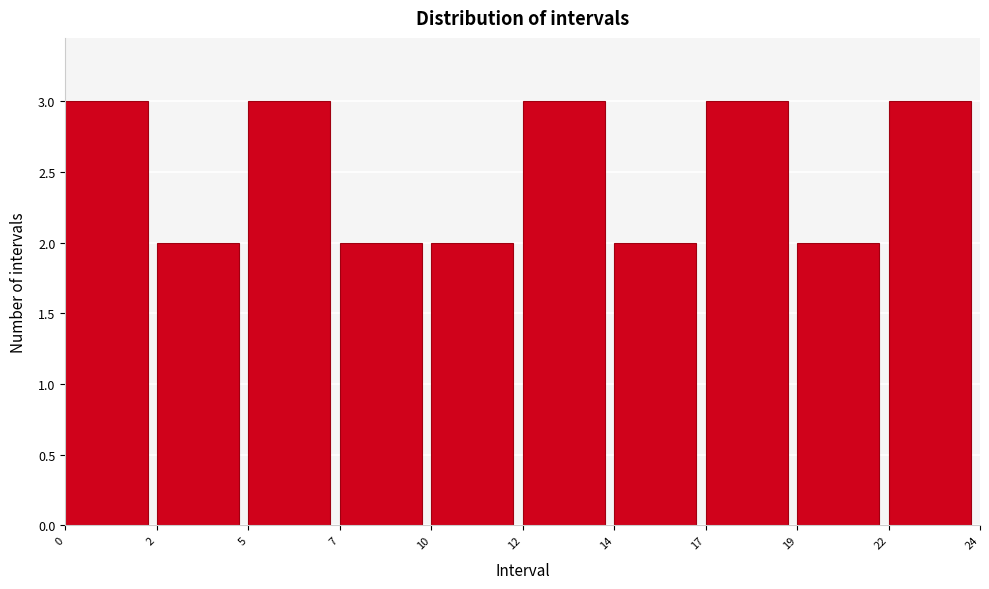

Reading left to right, list all the values displayed in this chart.

3	2	3	2	2	3	2	3	2	3